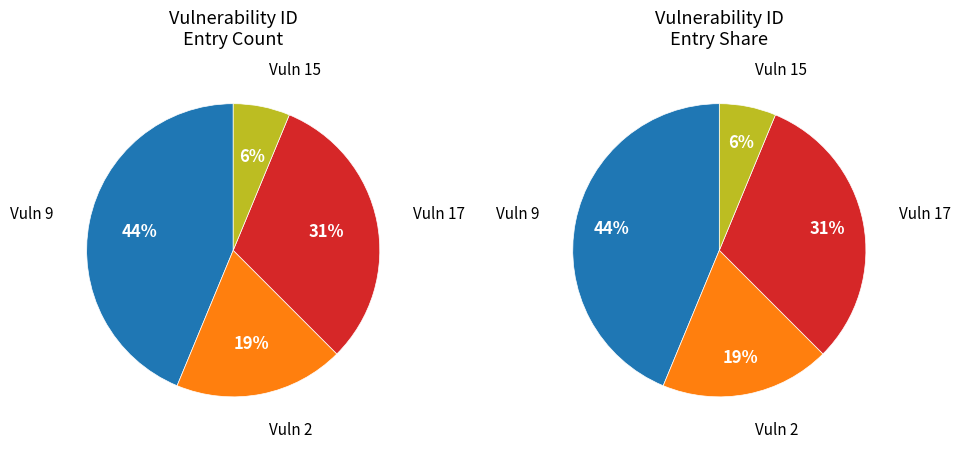

Which slice is the largest?

9